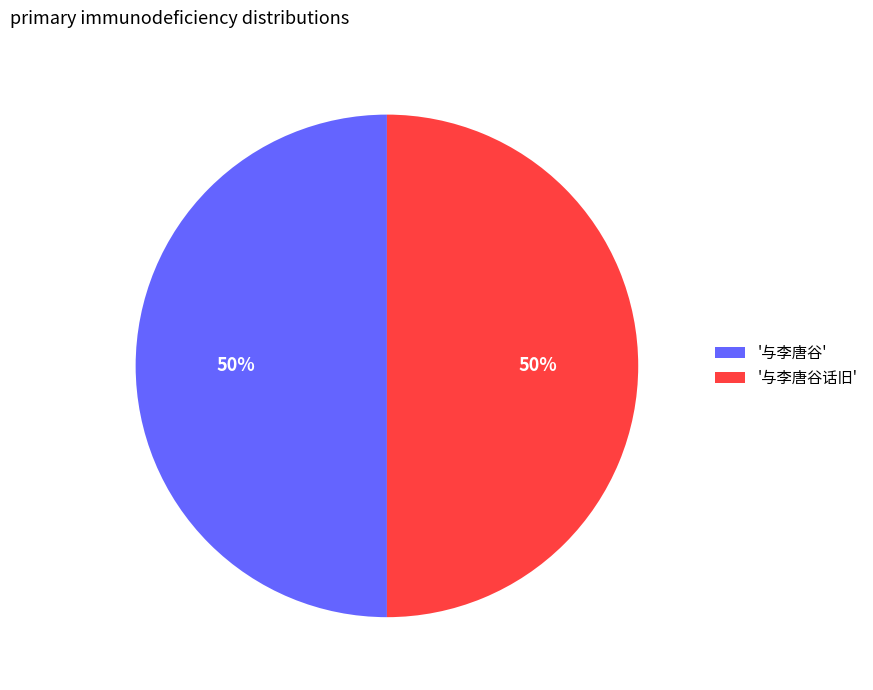

To the nearest percent, what percentage of the pie is '与李唐谷话旧'?

50%